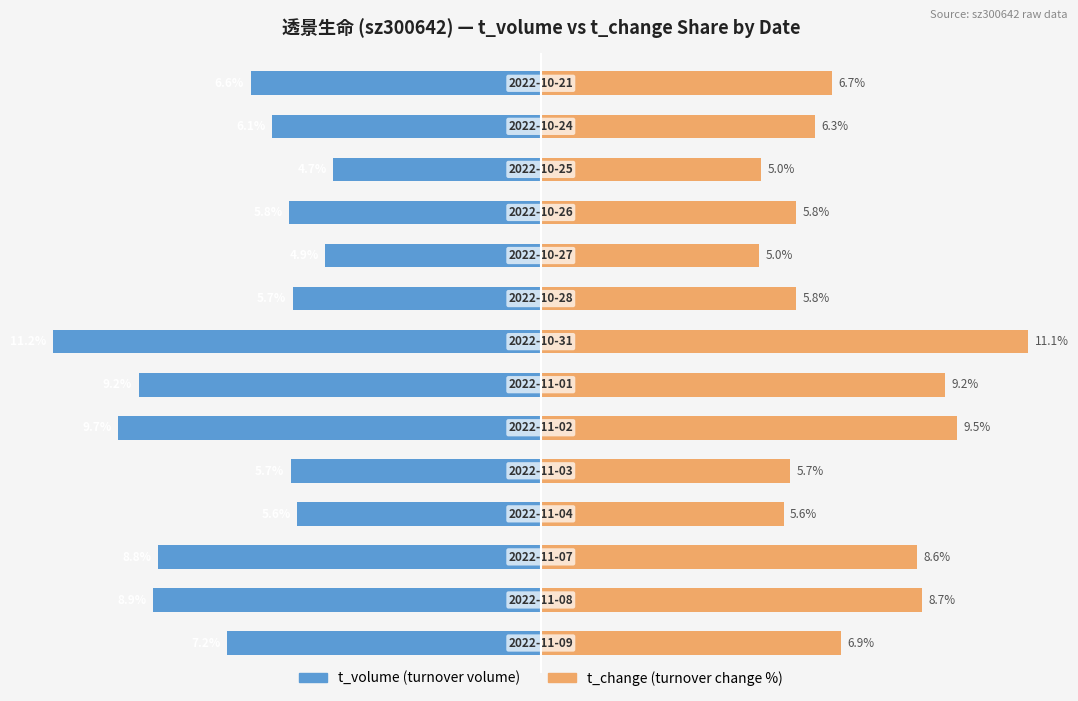

Which series has the largest total across all categories?

t_change